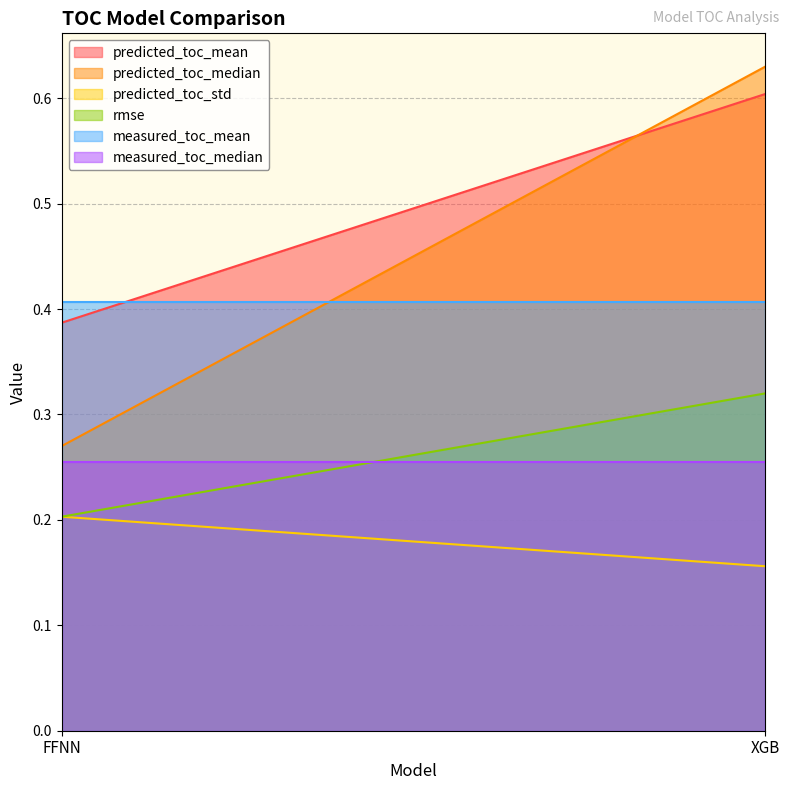

Which category has the highest value in the measured_toc_median series?

FFNN